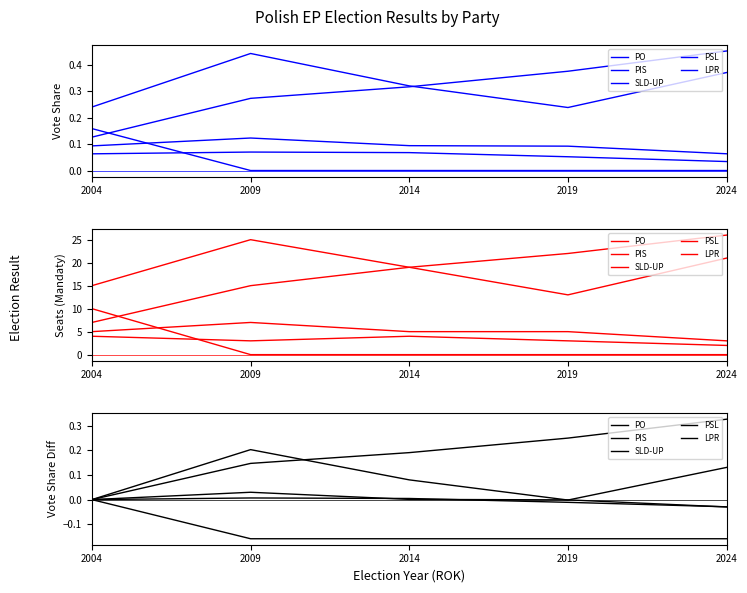

At which category is the sum across all series the highest?

2024